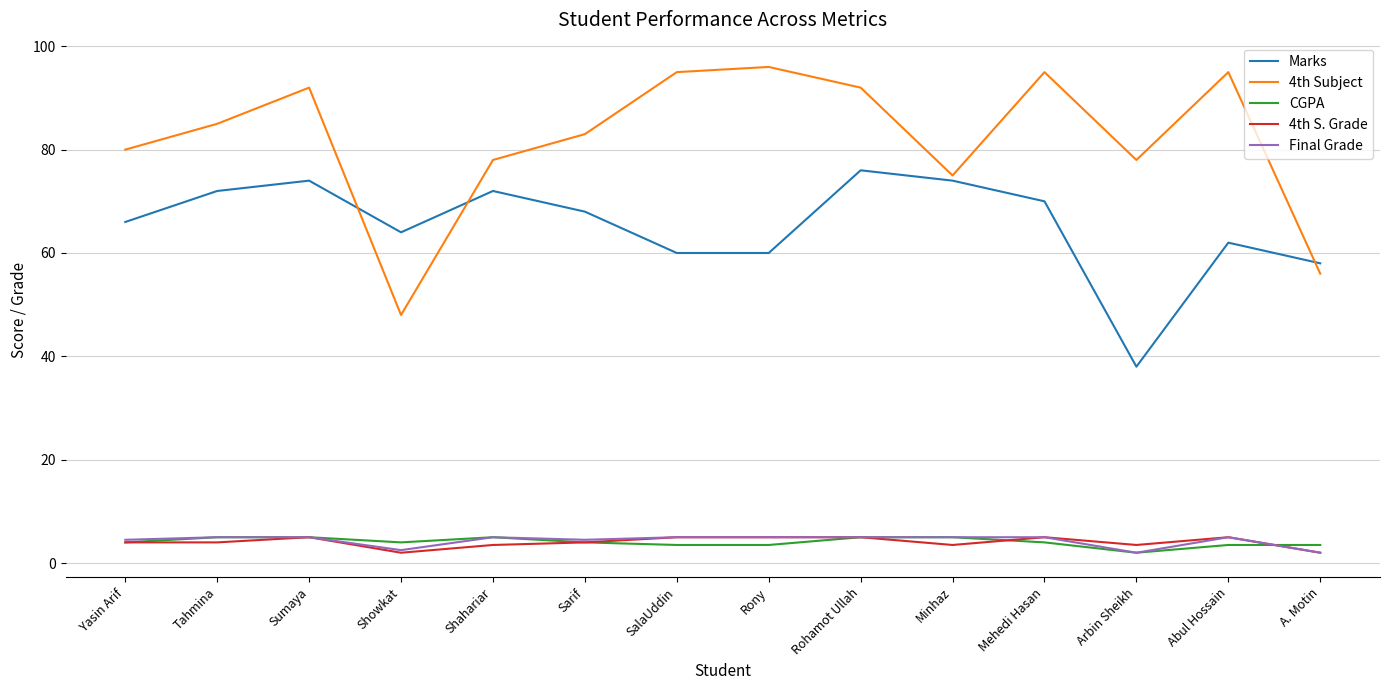

Which series changed the most between Arbin Sheikh and A. Motin?

4th Subject